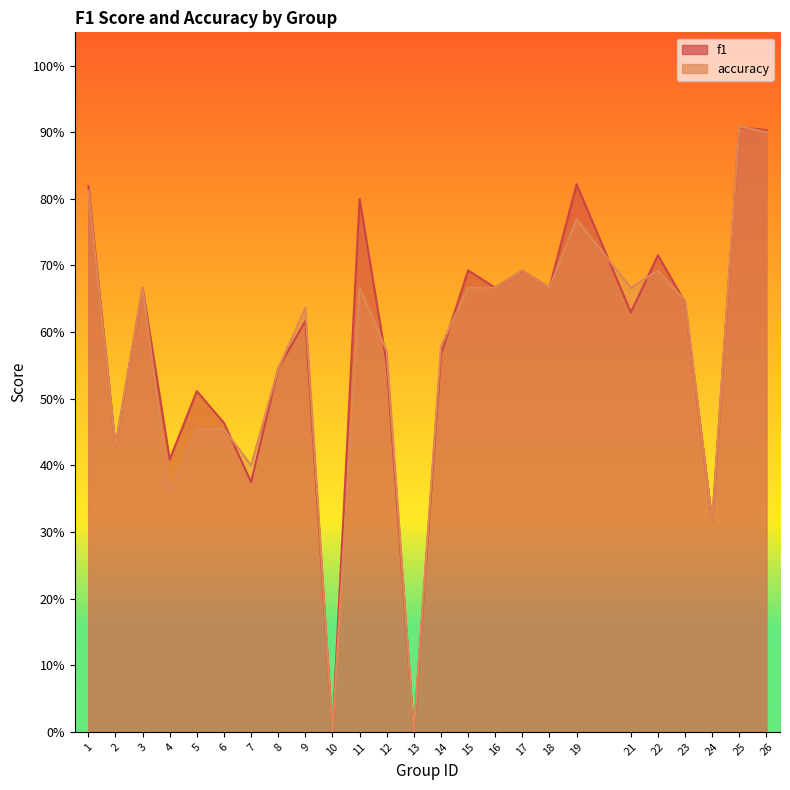

What is the difference between the maximum and minimum values in the accuracy series?

0.9